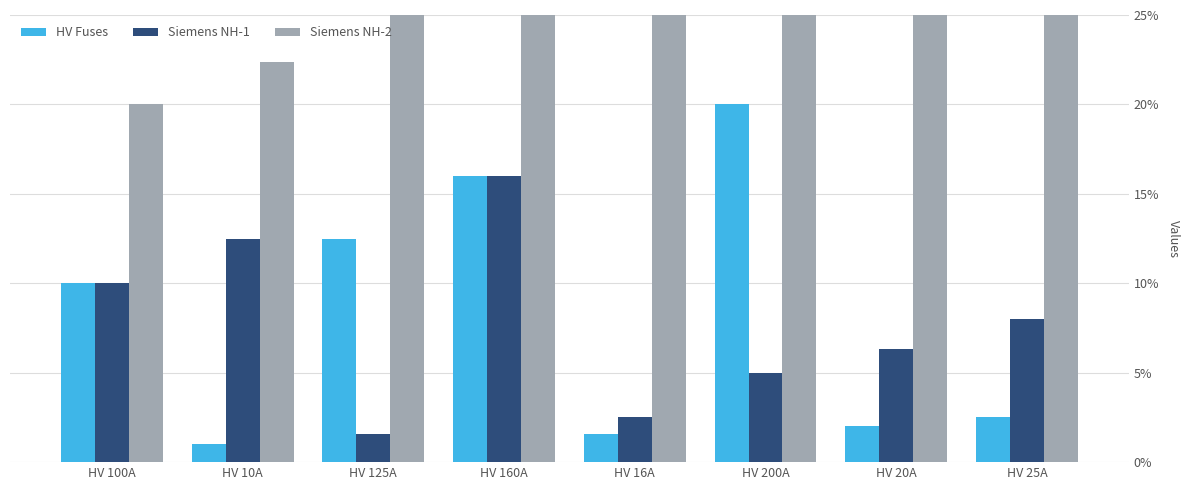

Is it true that HV Fuses equals 27.0 at HV 200A?

False